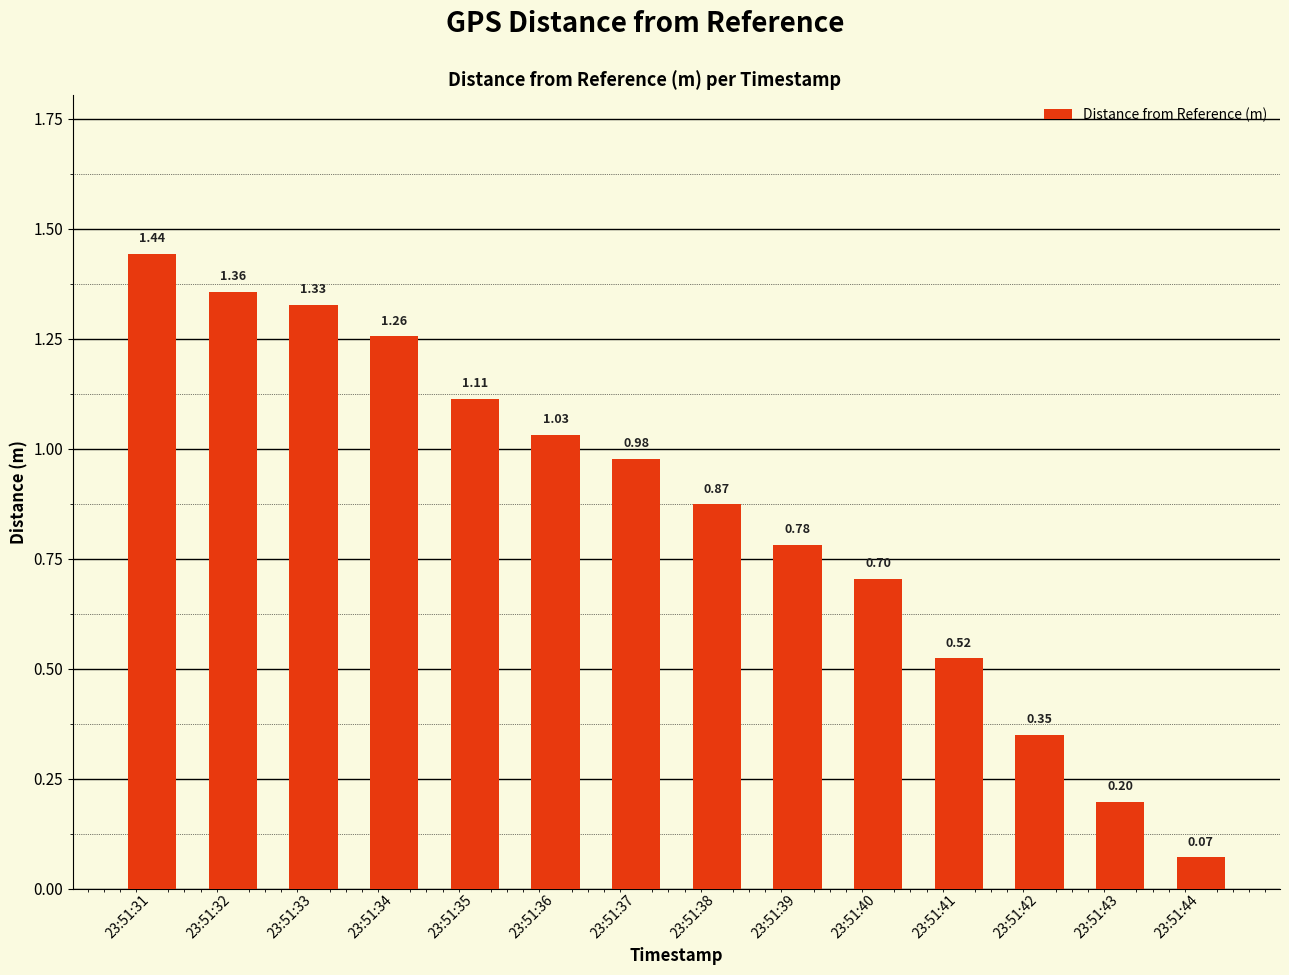

What is the sum of all values?

12.0